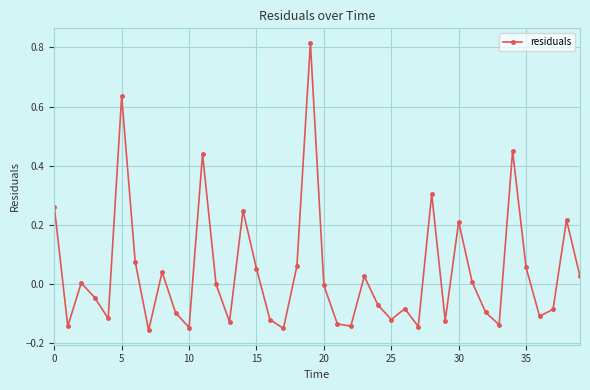

What is the difference between the maximum and minimum values?

1.0